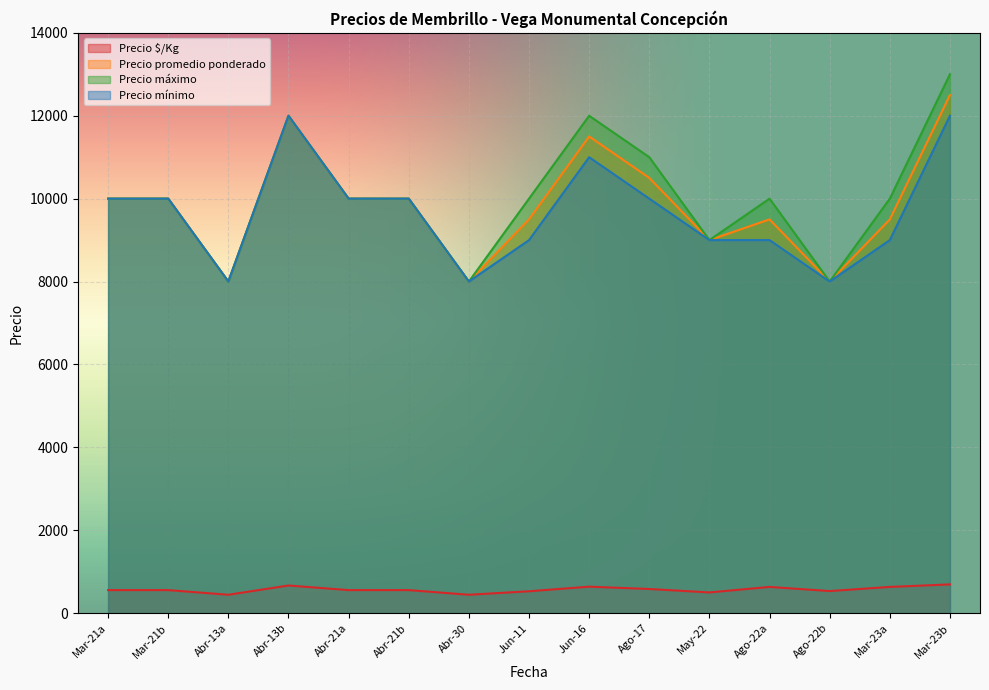

What is the total value across all series at Abr-21b?

30556